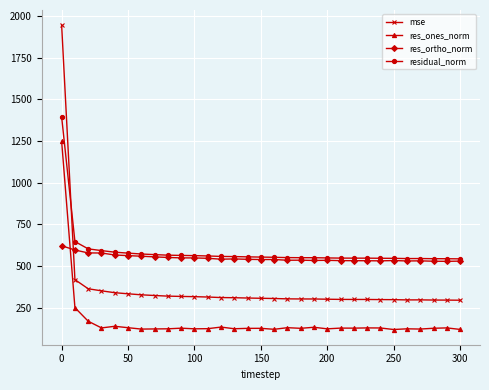

True or false: res_ortho_norm and res_ones_norm cross at least once.

True